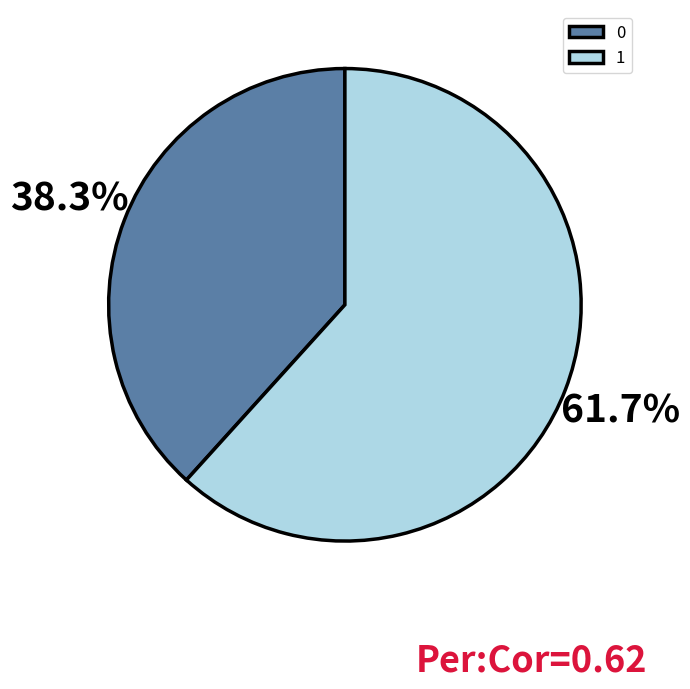

Do 1 and 0 together represent more than half of the pie?

Yes